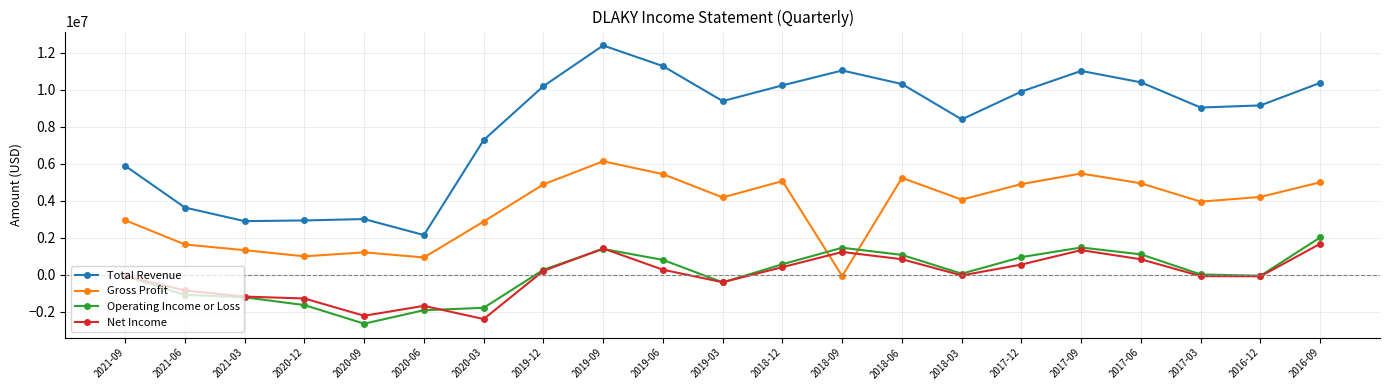

Which series has the largest total across all categories?

Total Revenue